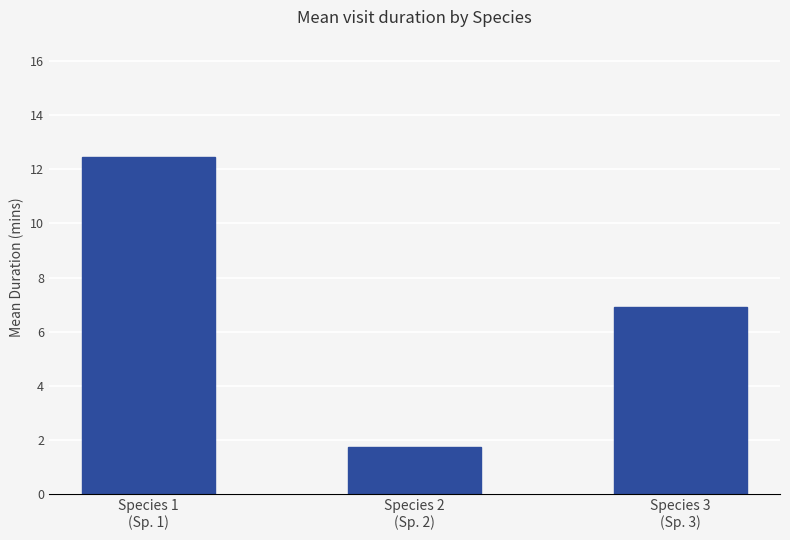

What is the label of the 2nd bar from the right?

Species 2
(Sp. 2)